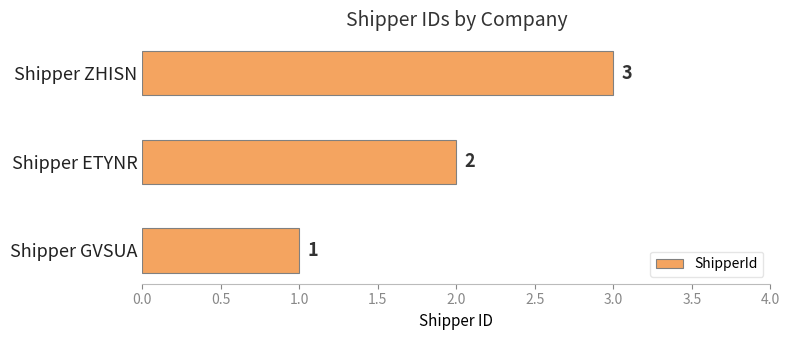

Does the chart contain stacked bars?

No